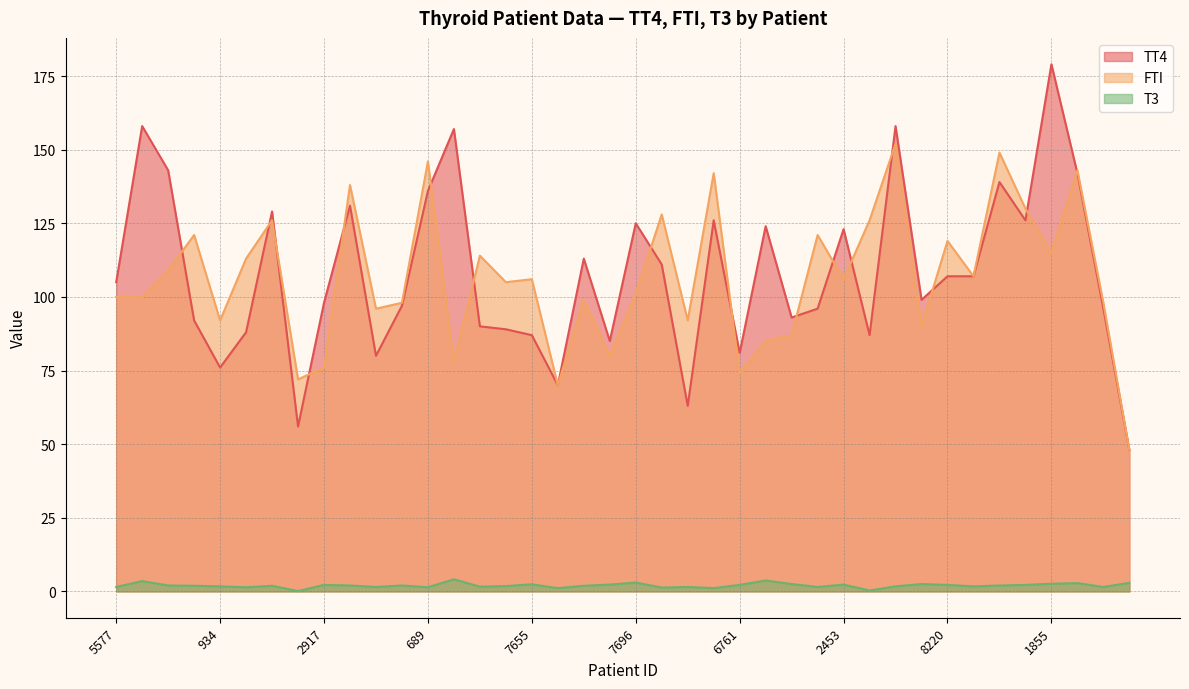

Count the number of categories in the chart.

40